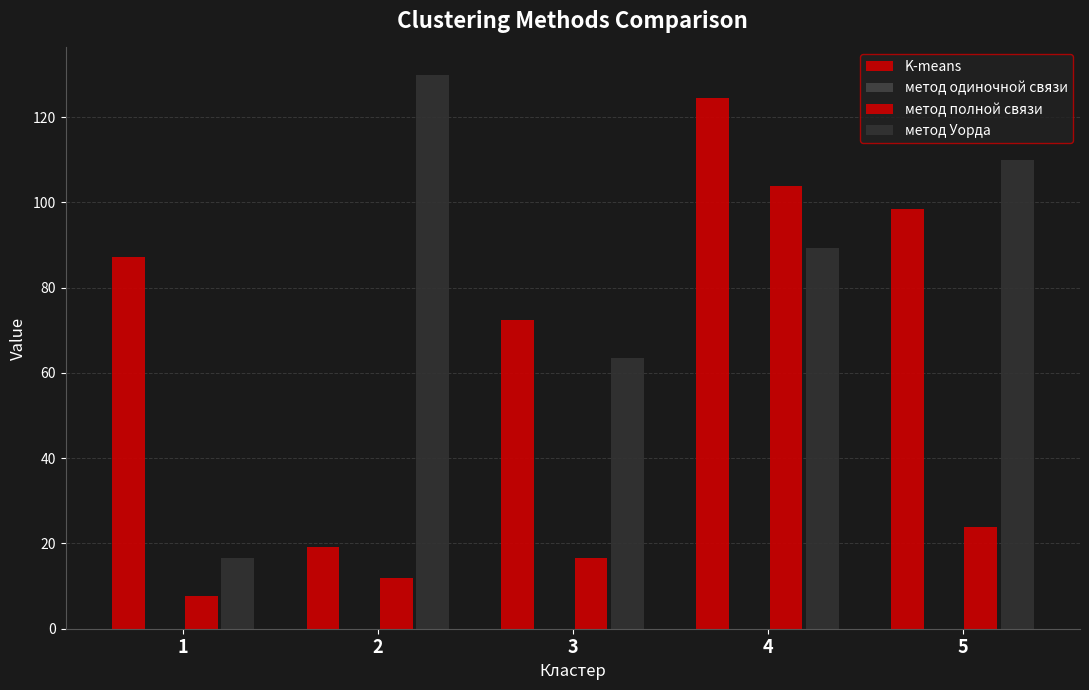

Reading left to right, extract all data points from this chart.

K-means: 1=87.2	2=19.2	3=72.5	4=124.4	5=98.5
метод одиночной связи: 1=0.0	2=0.0	3=0.0	4=0.0	5=0.0
метод полной связи: 1=7.6	2=12.0	3=16.5	4=103.8	5=23.8
метод Уорда: 1=16.5	2=129.8	3=63.6	4=89.4	5=110.0